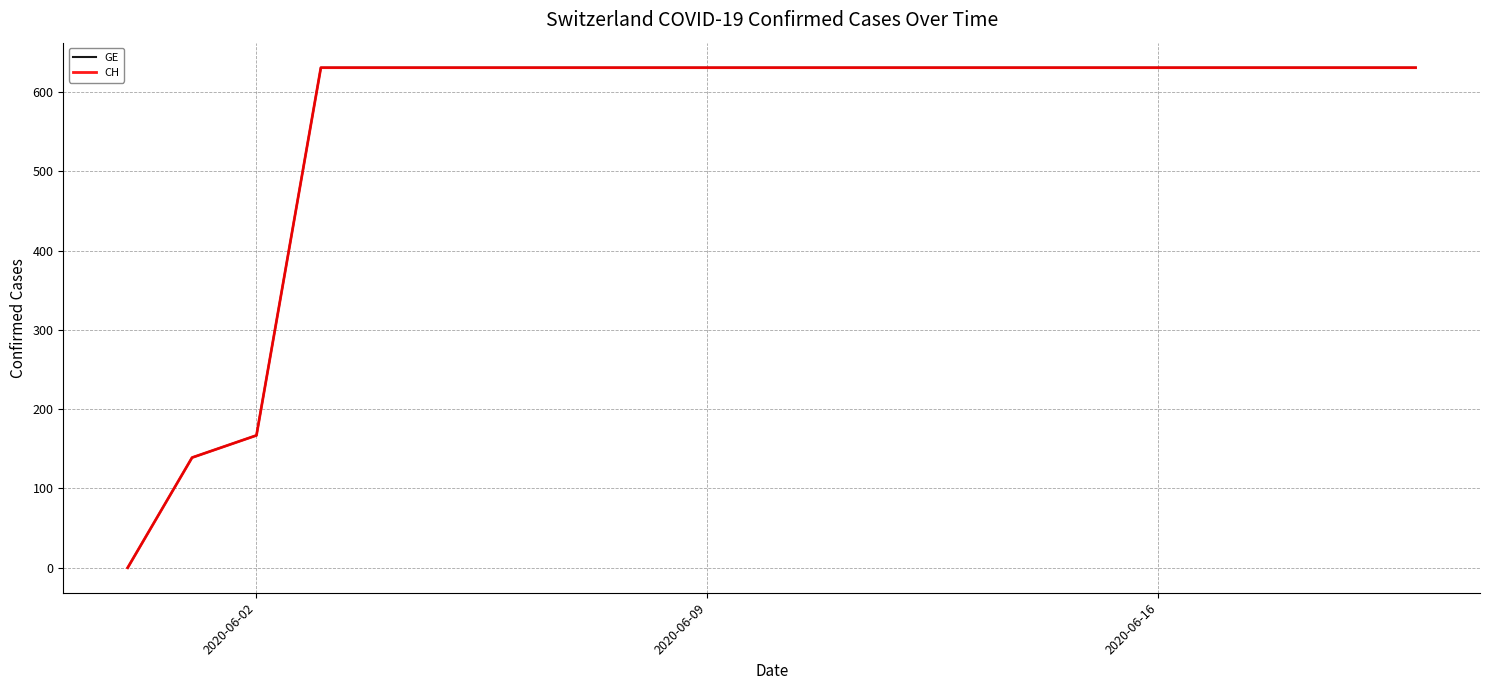

Does the chart have visible grid lines?

Yes